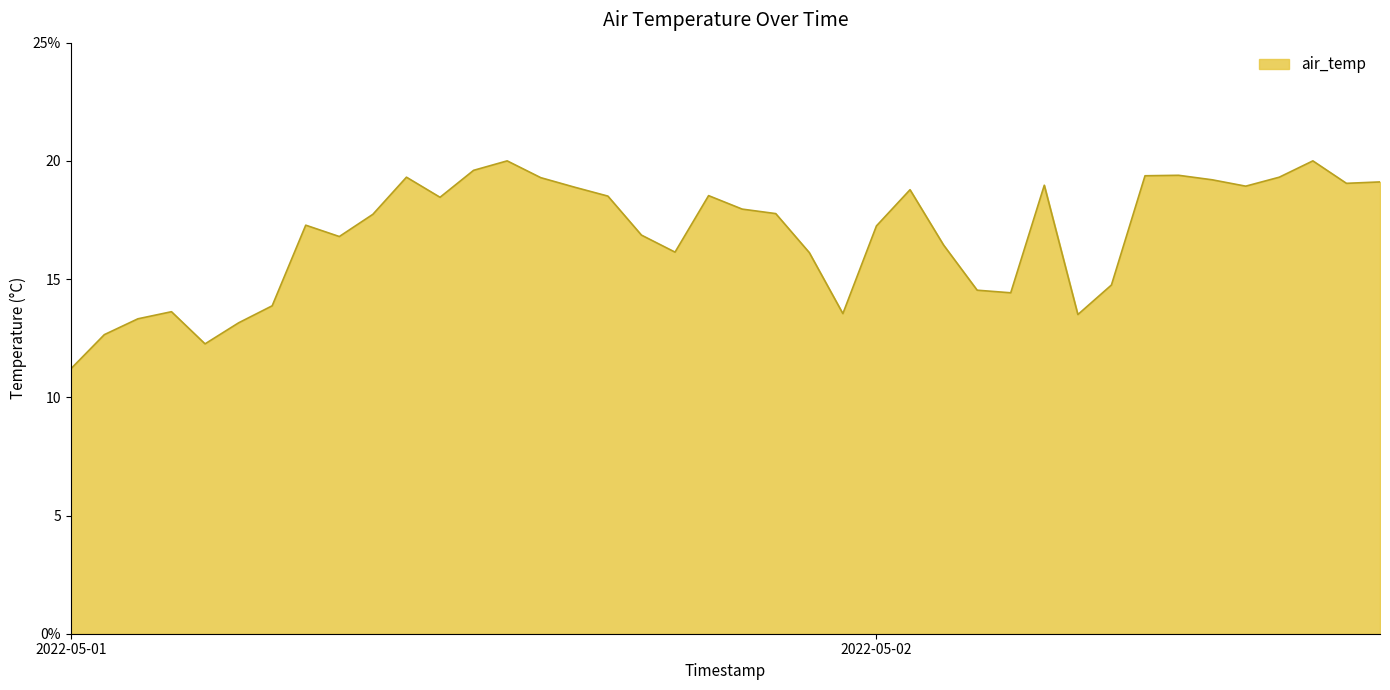

What is the label of the 37th point from the left?

2022-05-02 12:00